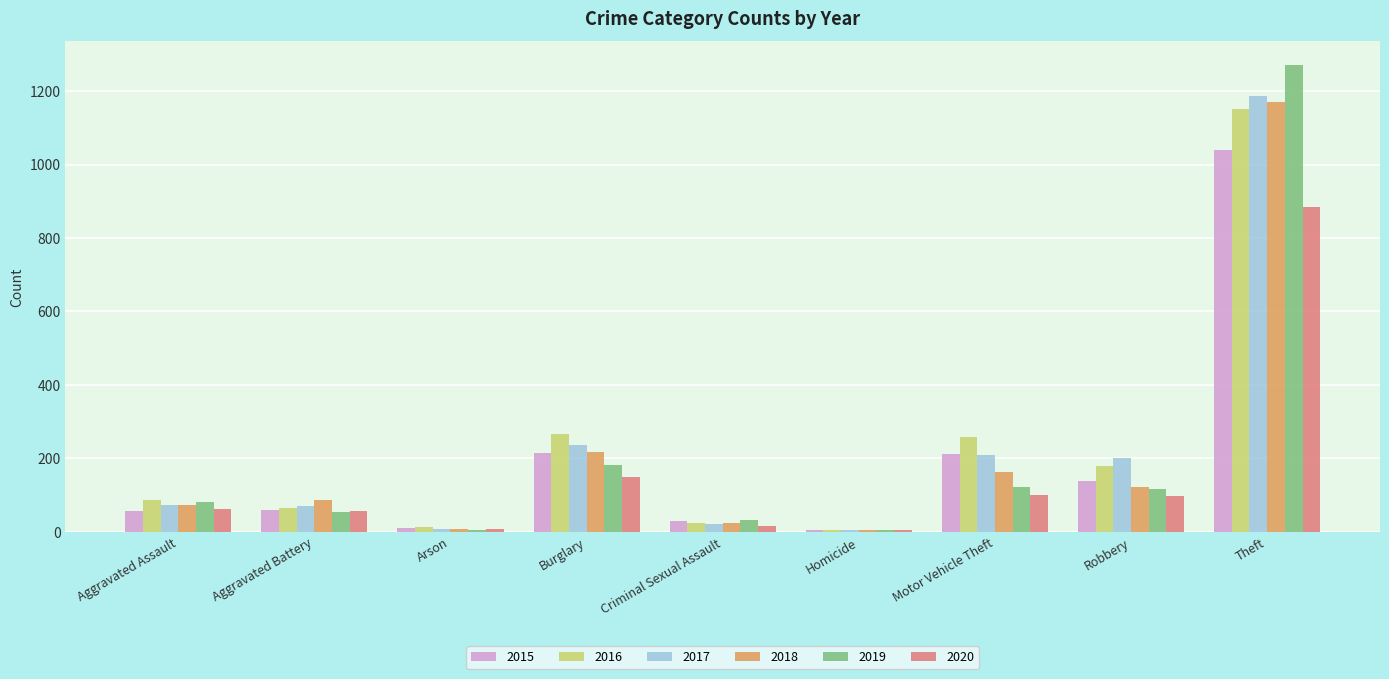

Where is 2017 nearest to the value 596?

Burglary